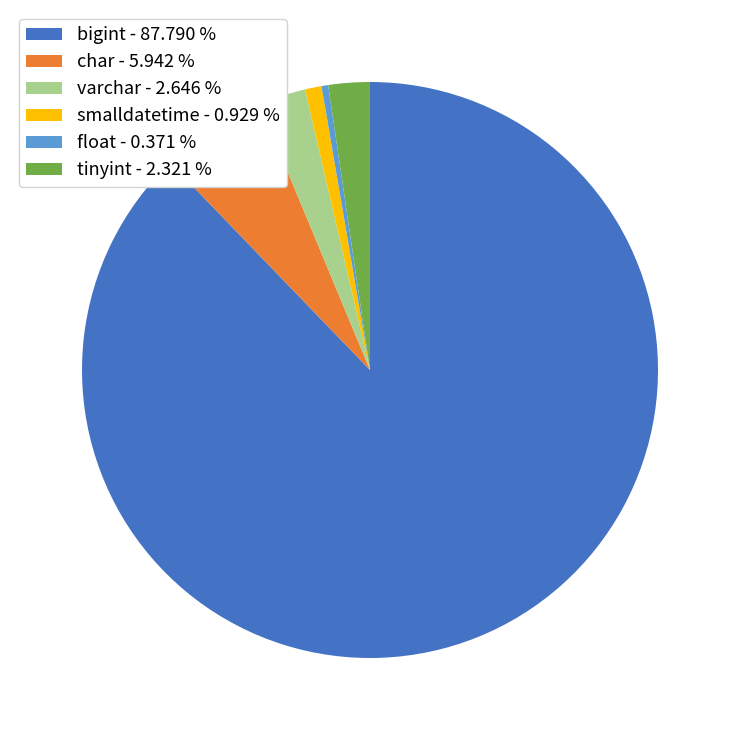

Count the number of slices in the pie.

6